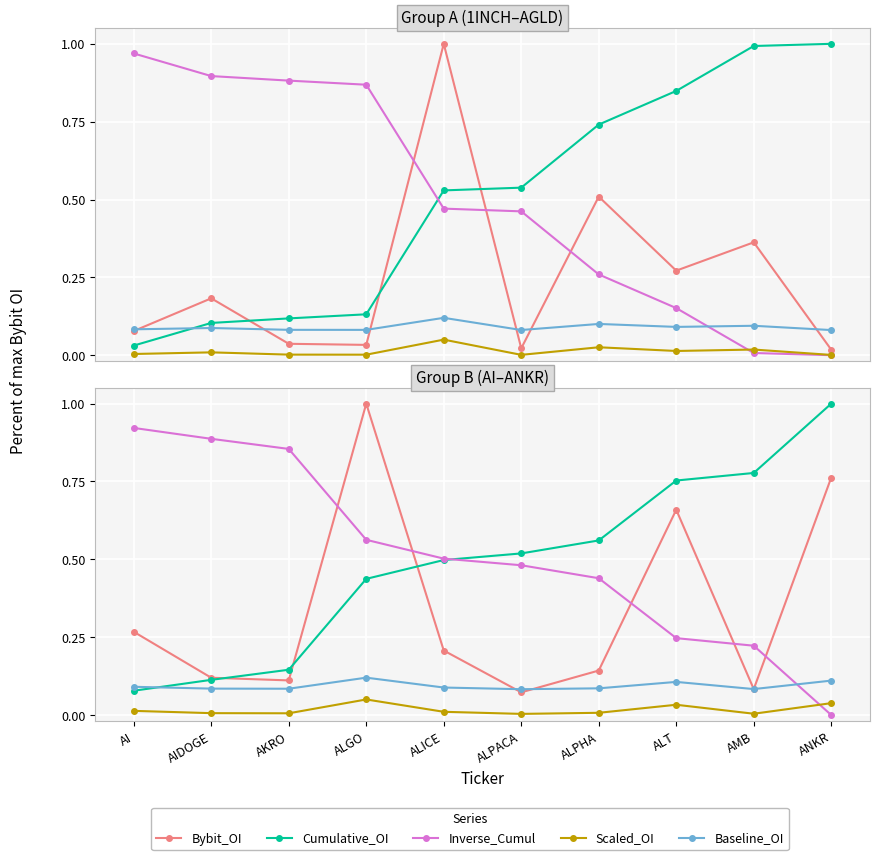

What is the difference between the maximum and minimum values in the Inverse_Cumul series?

0.9